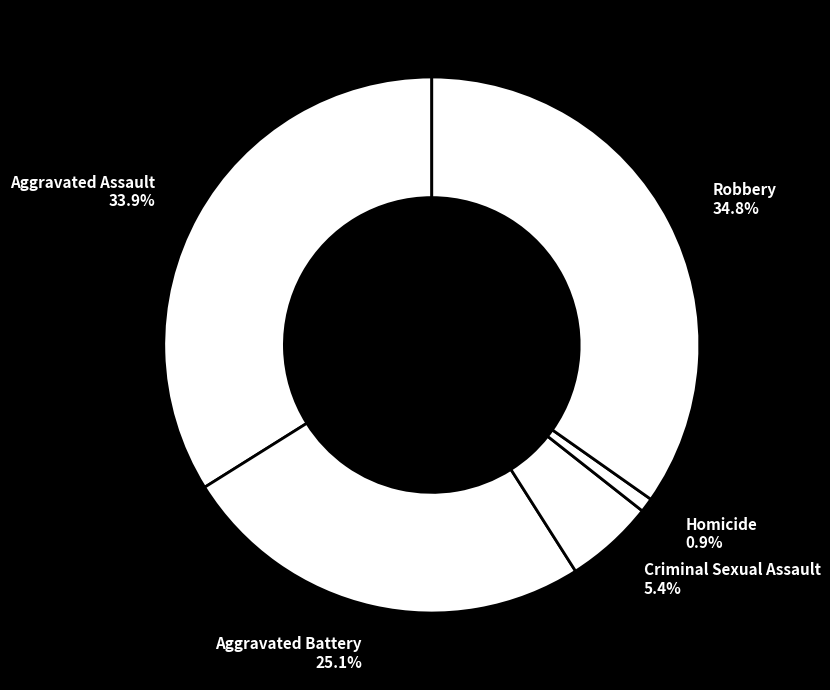

The Homicide slice represents 1% of the pie. True or false?

True